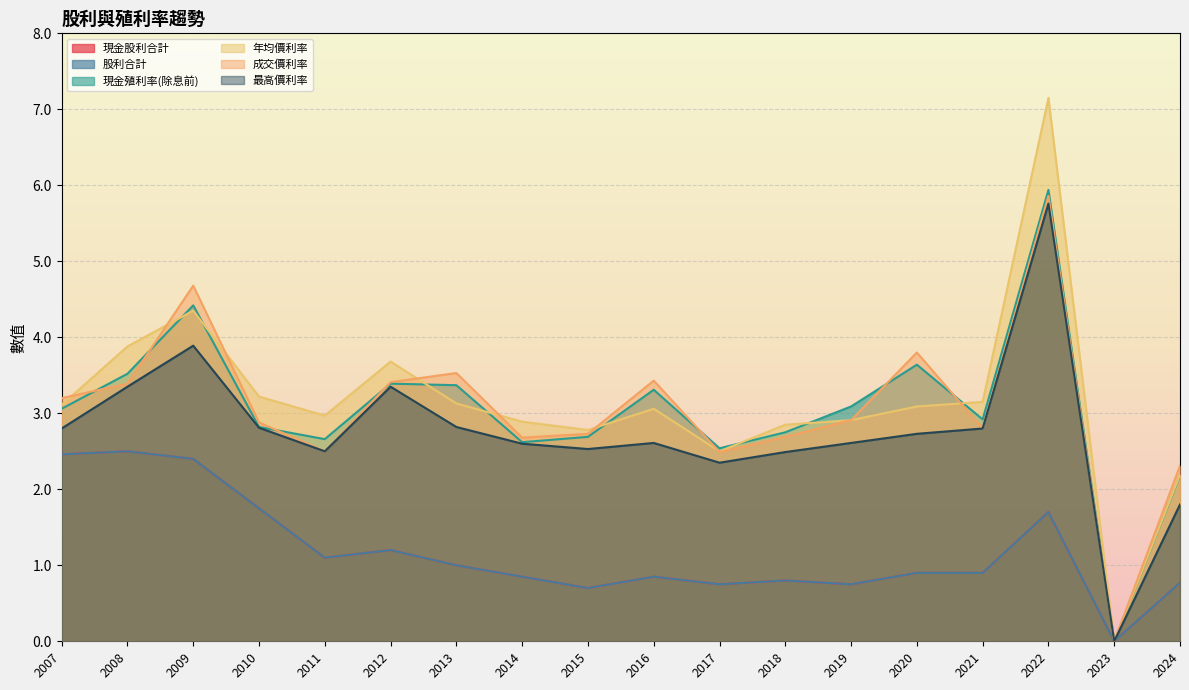

The value of 最高價利率 at 2022 is 1.3. True or false?

False